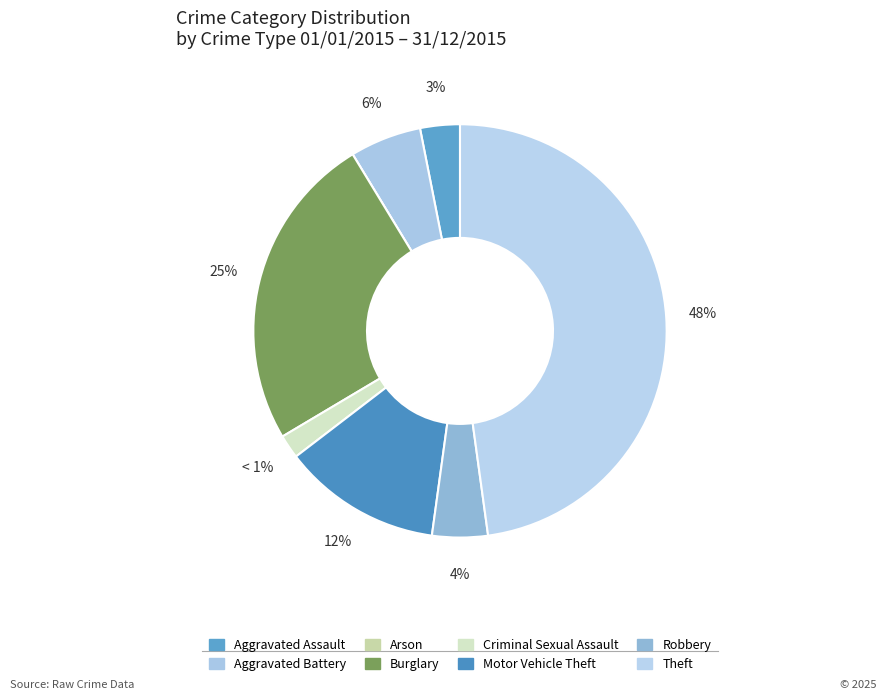

How many slices are in this pie chart?

8